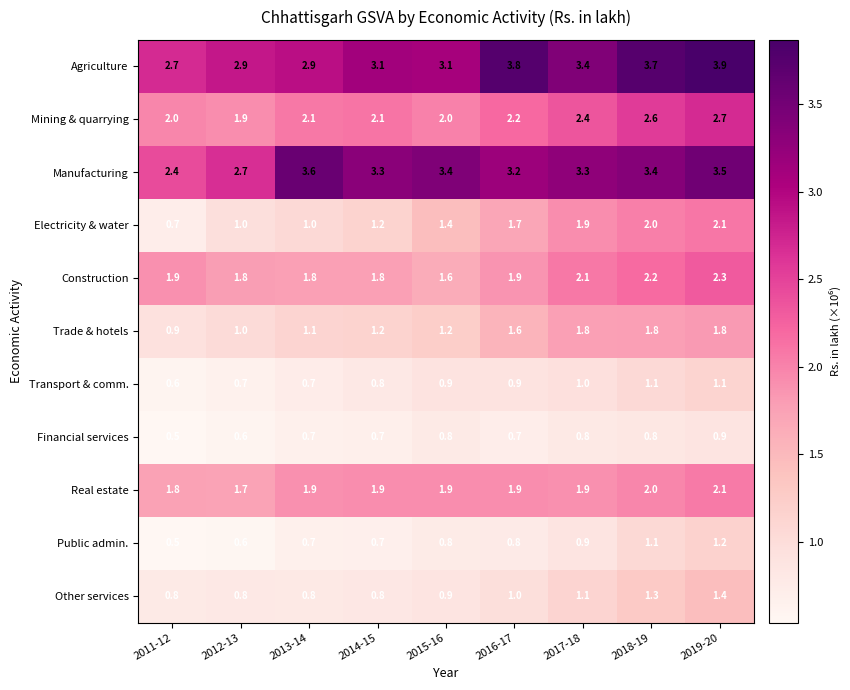

True or false: Mining & quarrying has a value of 2.0 at 2015-16.

True